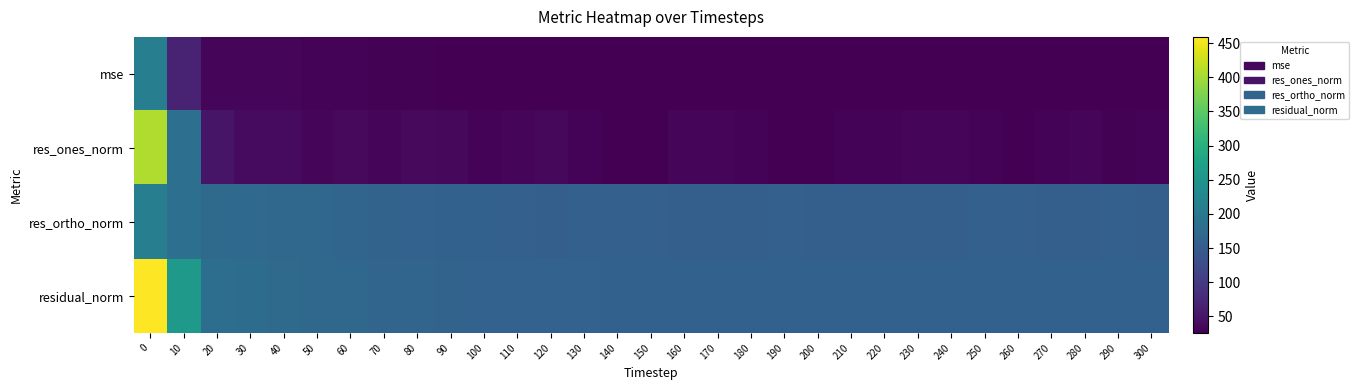

Reading right to left, transcribe all the data shown in this chart.

mse: 300=25.7	290=25.6	280=25.7	270=25.7	260=25.7	250=25.8	240=25.7	230=25.7	220=25.6	210=25.5	200=25.6	190=25.6	180=25.6	170=25.8	160=25.7	150=25.6	140=25.7	130=26.0	120=26.0	110=26.3	100=26.4	90=26.9	80=27.6	70=28.1	60=29.0	50=29.8	40=31.0	30=31.8	20=33.2	10=67.4	0=210.8
res_ones_norm: 300=29.8	290=27.4	280=34.0	270=29.1	260=26.9	250=30.5	240=31.7	230=32.7	220=30.1	210=29.5	200=27.2	190=26.4	180=29.0	170=33.0	160=31.8	150=25.9	140=27.0	130=29.5	120=34.9	110=33.2	100=29.5	90=34.5	80=36.2	70=33.1	60=35.8	50=32.3	40=39.0	30=38.9	20=49.8	10=183.5	0=407.7
res_ortho_norm: 300=157.4	290=157.7	280=156.7	270=157.6	260=158.0	250=157.7	240=157.3	230=156.9	220=157.2	210=157.1	200=157.6	190=157.7	180=157.3	170=157.1	160=157.2	150=157.9	140=158.1	130=158.5	120=157.6	110=158.7	100=159.7	90=160.4	80=162.2	70=164.3	60=166.4	50=169.6	40=171.6	30=174.0	20=175.4	10=183.5	0=211.3
residual_norm: 300=160.2	290=160.1	280=160.4	270=160.3	260=160.2	250=160.7	240=160.5	230=160.3	220=160.0	210=159.8	200=159.9	190=159.9	180=160.0	170=160.5	160=160.4	150=160.0	140=160.4	130=161.3	120=161.4	110=162.2	100=162.4	90=164.0	80=166.2	70=167.6	60=170.3	50=172.7	40=176.0	30=178.3	20=182.3	10=259.5	0=459.2